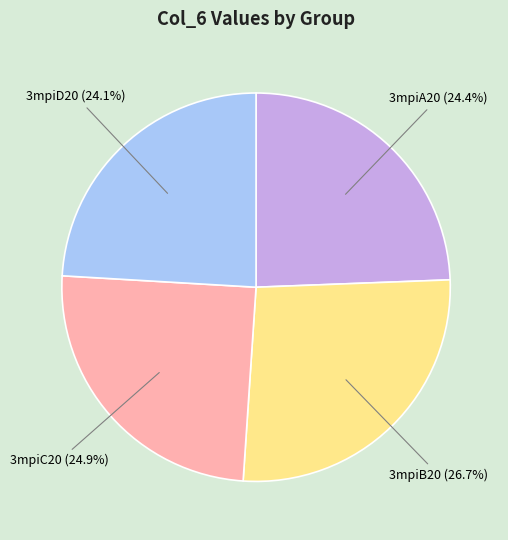

What is the ratio of the value at 3mpiB20 to the value at 3mpiA20?

1.1